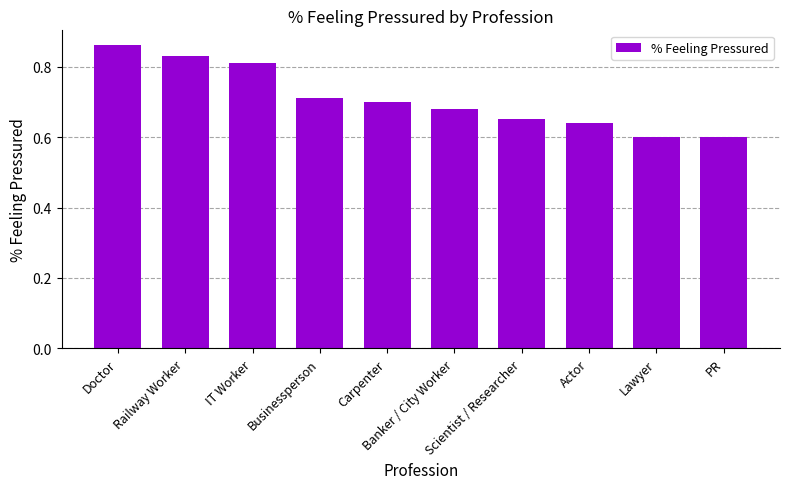

What is the difference between the maximum and minimum values?

0.3